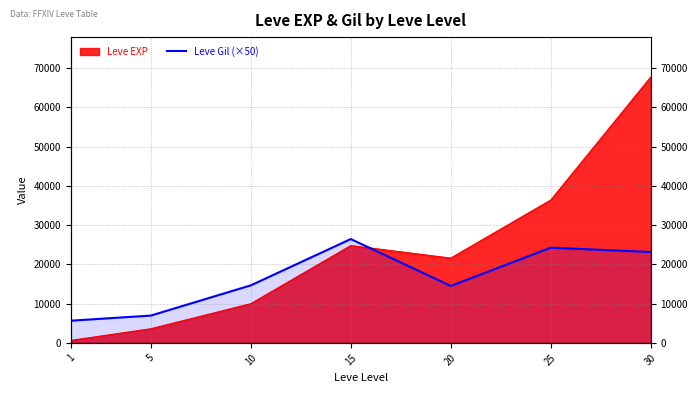

How many points are lower than both their immediate neighbors (excluding endpoints)?

1